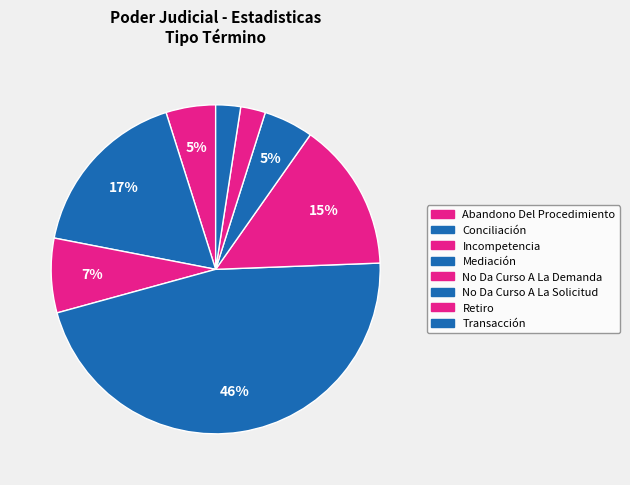

How many slices are in this pie chart?

8